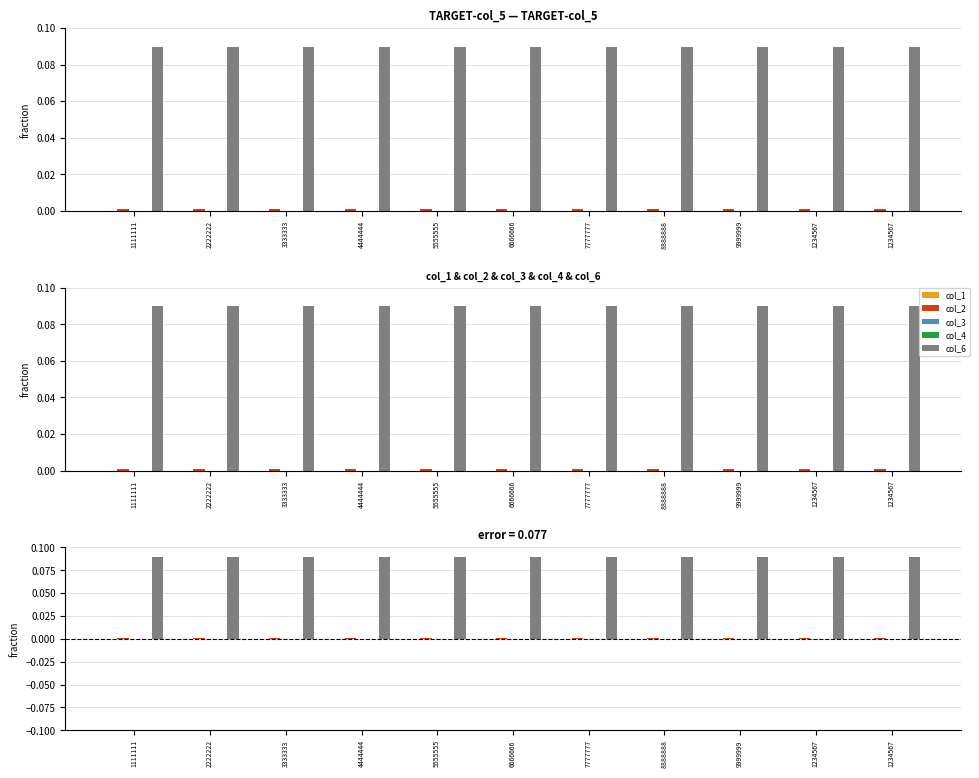

How many data points does each series have?

11